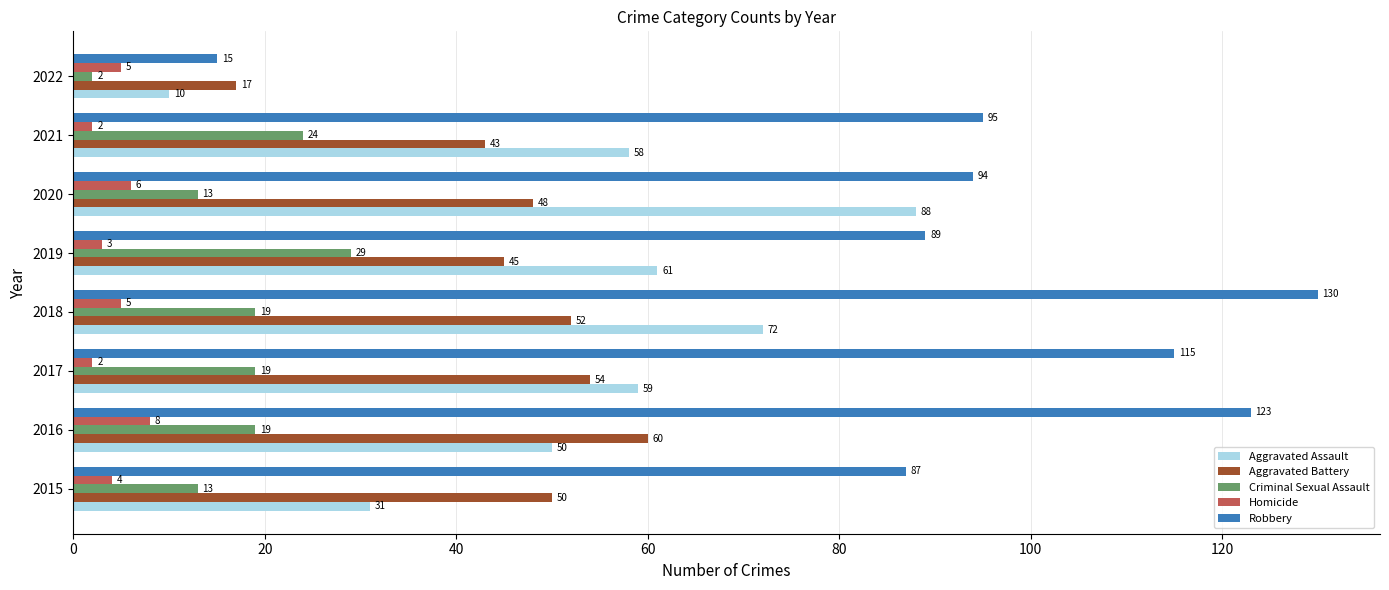

How many Homicide values are between 3 and 6?

5